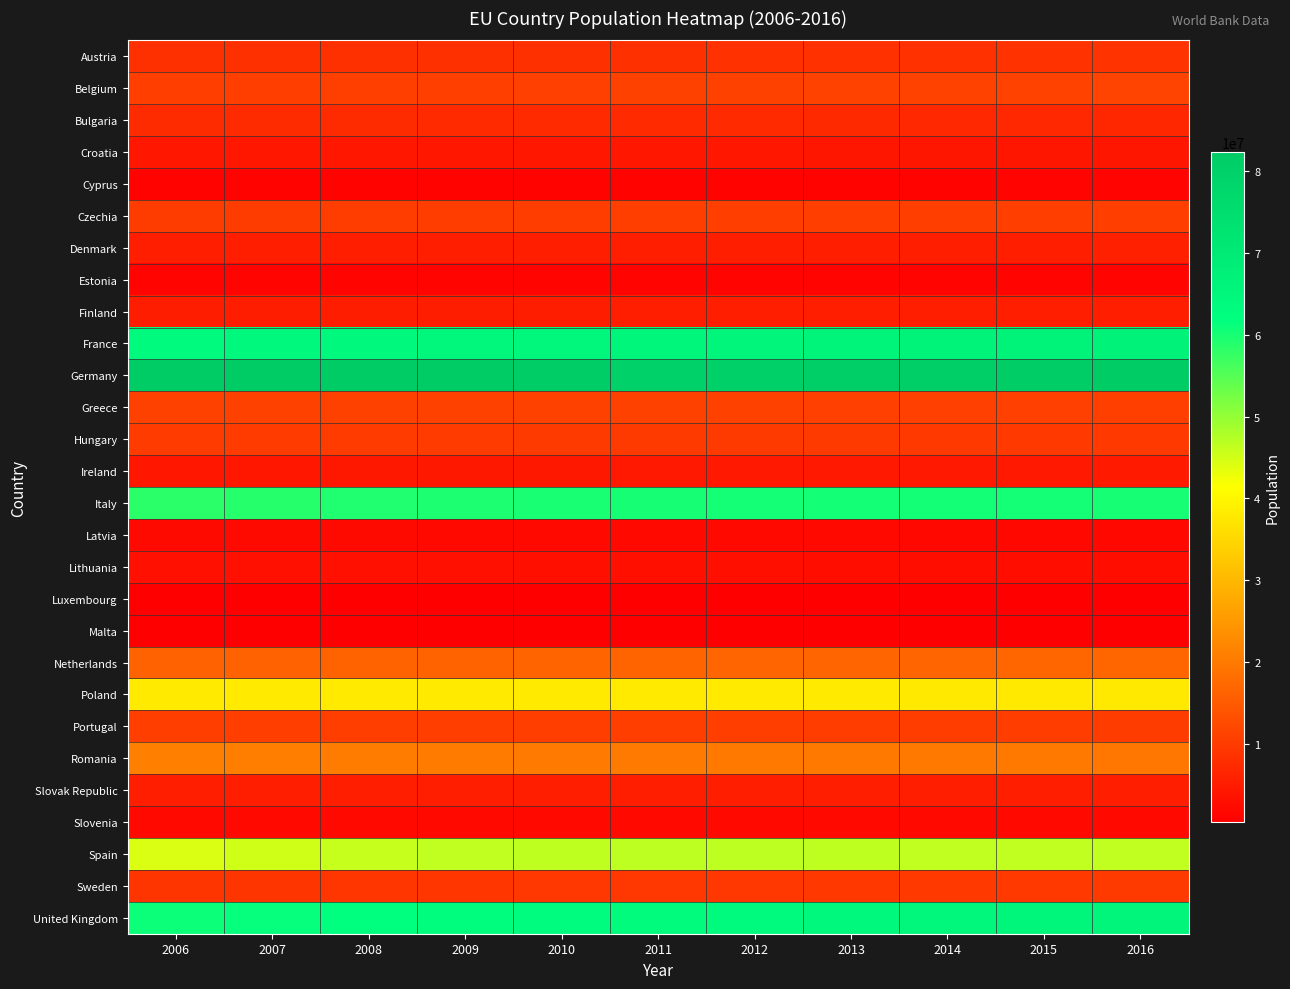

Reading left to right, transcribe all the data shown in this chart.

Austria: 2006=8268641	2007=8295487	2008=8321496	2009=8343323	2010=8363404	2011=8391643	2012=8429991	2013=8479823	2014=8546356	2015=8642699	2016=8736668
Belgium: 2006=10547958	2007=10625700	2008=10709973	2009=10796493	2010=10895586	2011=11038264	2012=11106932	2013=11159407	2014=11209057	2015=11274196	2016=11331422
Bulgaria: 2006=7601022	2007=7545338	2008=7492561	2009=7444443	2010=7395599	2011=7348328	2012=7305888	2013=7160005	2014=7073572	2015=6984225	2016=6894139
Croatia: 2006=4311159	2007=4310217	2008=4309705	2009=4305181	2010=4295427	2011=4280622	2012=4260368	2013=4233922	2014=4201598	2015=4151725	2016=4106867
Cyprus: 2006=1054418	2007=1072714	2008=1091026	2009=1109371	2010=1127816	2011=1146493	2012=1165397	2013=1183895	2014=1201801	2015=1219502	2016=1237112
Czechia: 2006=10238905	2007=10298828	2008=10384603	2009=10443936	2010=10474410	2011=10496088	2012=10510785	2013=10514272	2014=10525347	2015=10546059	2016=10566332
Denmark: 2006=5437272	2007=5461438	2008=5493621	2009=5523095	2010=5547683	2011=5570572	2012=5591572	2013=5614932	2014=5643475	2015=5683483	2016=5728010
Estonia: 2006=1346810	2007=1340680	2008=1337090	2009=1334515	2010=1331475	2011=1327439	2012=1322696	2013=1317997	2014=1314545	2015=1315407	2016=1315790
Finland: 2006=5266268	2007=5288720	2008=5313399	2009=5338871	2010=5363352	2011=5388272	2012=5413971	2013=5438972	2014=5461512	2015=5479531	2016=5495303
France: 2006=63622342	2007=64016890	2008=64375116	2009=64706436	2010=65026211	2011=65340830	2012=65657659	2013=65997932	2014=66312067	2015=66548272	2016=66724104
Germany: 2006=82376451	2007=82266372	2008=82110097	2009=81902307	2010=81776930	2011=80274983	2012=80425823	2013=80645605	2014=80982500	2015=81686611	2016=82348669
Greece: 2006=11020362	2007=11048473	2008=11077841	2009=11107017	2010=11121341	2011=11104899	2012=11045011	2013=10965211	2014=10892413	2015=10820883	2016=10775971
Hungary: 2006=10071370	2007=10055780	2008=10038188	2009=10022650	2010=10000023	2011=9971727	2012=9920362	2013=9872734	2014=9833038	2015=9797755	2016=9759755
Ireland: 2006=4273591	2007=4398942	2008=4489544	2009=4535375	2010=4560155	2011=4580084	2012=4599533	2013=4623816	2014=4657740	2015=4701957	2016=4762722
Italy: 2006=58399861	2007=58756247	2008=59211181	2009=59555454	2010=59819407	2011=60026841	2012=60191247	2013=60311613	2014=60320707	2015=60229605	2016=60115223
Latvia: 2006=2218357	2007=2200325	2008=2177322	2009=2141669	2010=2097555	2011=2059709	2012=2034319	2013=2012647	2014=1993782	2015=1977527	2016=1959537
Lithuania: 2006=3269909	2007=3231294	2008=3198231	2009=3162916	2010=3097282	2011=3028115	2012=2989139	2013=2961250	2014=2937253	2015=2911109	2016=2877325
Luxembourg: 2006=472637	2007=479993	2008=488650	2009=497783	2010=506953	2011=518347	2012=530946	2013=543360	2014=556319	2015=569604	2016=582014
Malta: 2006=405308	2007=406724	2008=409379	2009=412477	2010=414508	2011=416268	2012=420028	2013=424810	2014=433481	2015=444220	2016=454505
Netherlands: 2006=16346101	2007=16381696	2008=16445593	2009=16530388	2010=16615394	2011=16693074	2012=16754962	2013=16804432	2014=16865008	2015=16939923	2016=17030314
Poland: 2006=38141267	2007=38120560	2008=38125759	2009=38151603	2010=38042794	2011=38063255	2012=38063164	2013=38040196	2014=38011735	2015=37986412	2016=37970087
Portugal: 2006=10522288	2007=10542964	2008=10558177	2009=10568247	2010=10573100	2011=10557560	2012=10514844	2013=10457295	2014=10401062	2015=10358076	2016=10325452
Romania: 2006=21193760	2007=20882982	2008=20537875	2009=20367487	2010=20246871	2011=20147528	2012=20058035	2013=19983693	2014=19908979	2015=19815616	2016=19702267
Slovak Republic: 2006=5373054	2007=5374622	2008=5379233	2009=5386406	2010=5391428	2011=5398384	2012=5407579	2013=5413393	2014=5418649	2015=5423801	2016=5430798
Slovenia: 2006=2006868	2007=2018122	2008=2021316	2009=2039669	2010=2048583	2011=2052843	2012=2057159	2013=2059953	2014=2061980	2015=2063531	2016=2065042
Spain: 2006=44397319	2007=45226803	2008=45954106	2009=46362946	2010=46576897	2011=46742697	2012=46773055	2013=46604197	2014=46460733	2015=46422303	2016=46458139
Sweden: 2006=9080505	2007=9148092	2008=9219637	2009=9298515	2010=9378126	2011=9449213	2012=9519374	2013=9600379	2014=9696110	2015=9799186	2016=9923085
United Kingdom: 2006=60846820	2007=61322463	2008=61806995	2009=62276270	2010=62766365	2011=63258810	2012=63711000	2013=64139000	2014=64620000	2015=65088000	2016=65607000